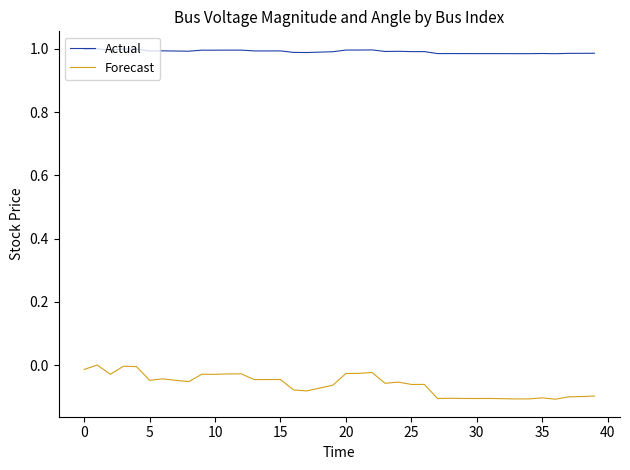

True or false: Actual and Forecast intersect in this chart.

False